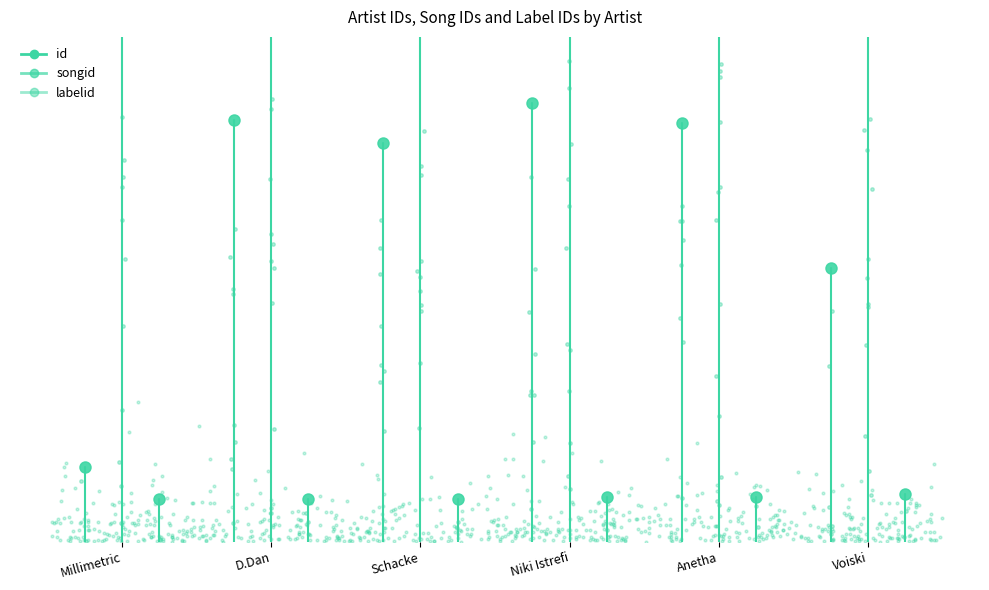

Is the value of songid at D.Dan greater than the value of labelid at D.Dan?

Yes